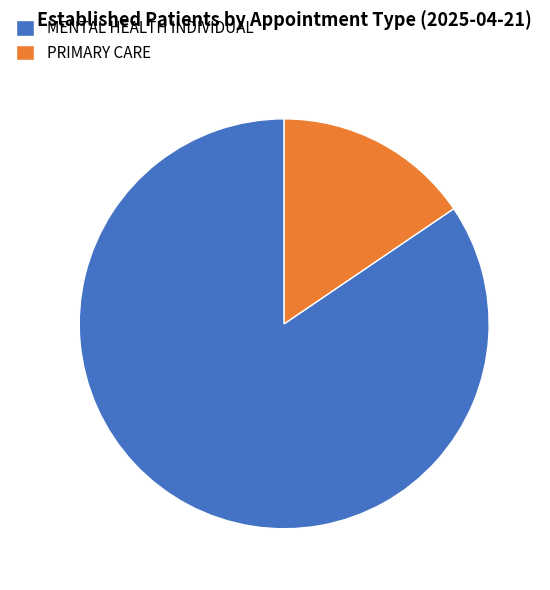

The MENTAL HEALTH INDIVIDUAL slice represents 84% of the pie. True or false?

True